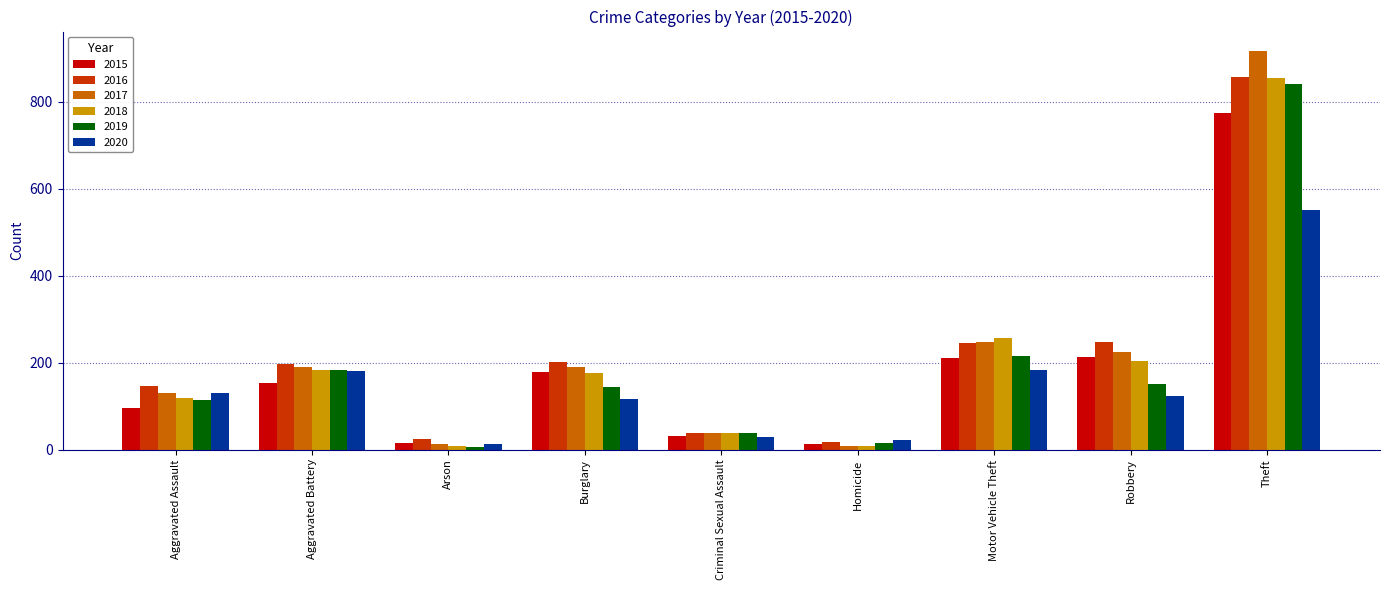

What are all the series names shown in the legend?

2015, 2016, 2017, 2018, 2019, 2020